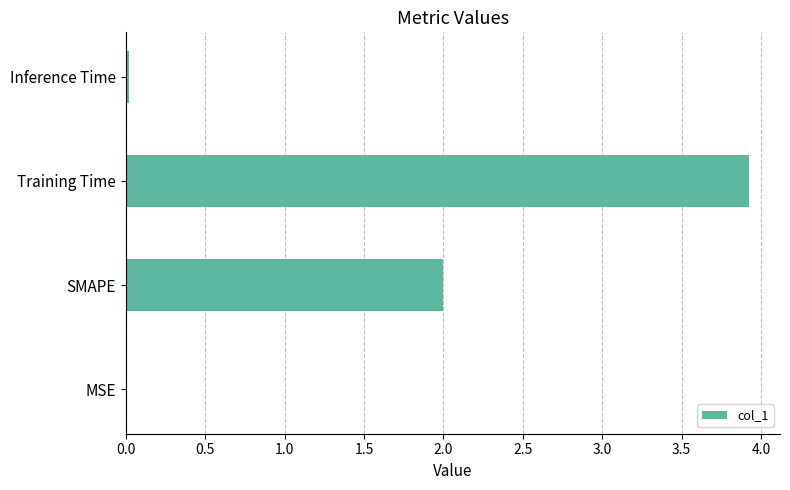

Approximately how many times larger is the value at SMAPE compared to Training Time?

0.5